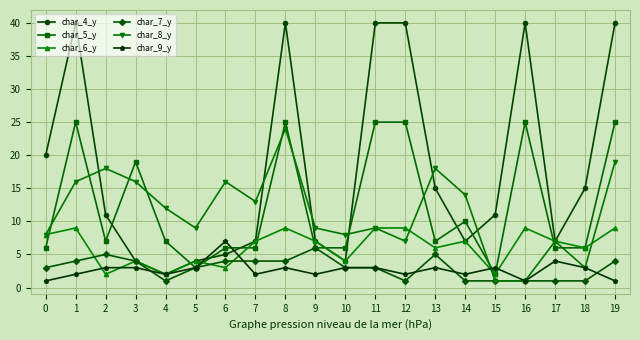

At which category is the sum across all series the highest?

8